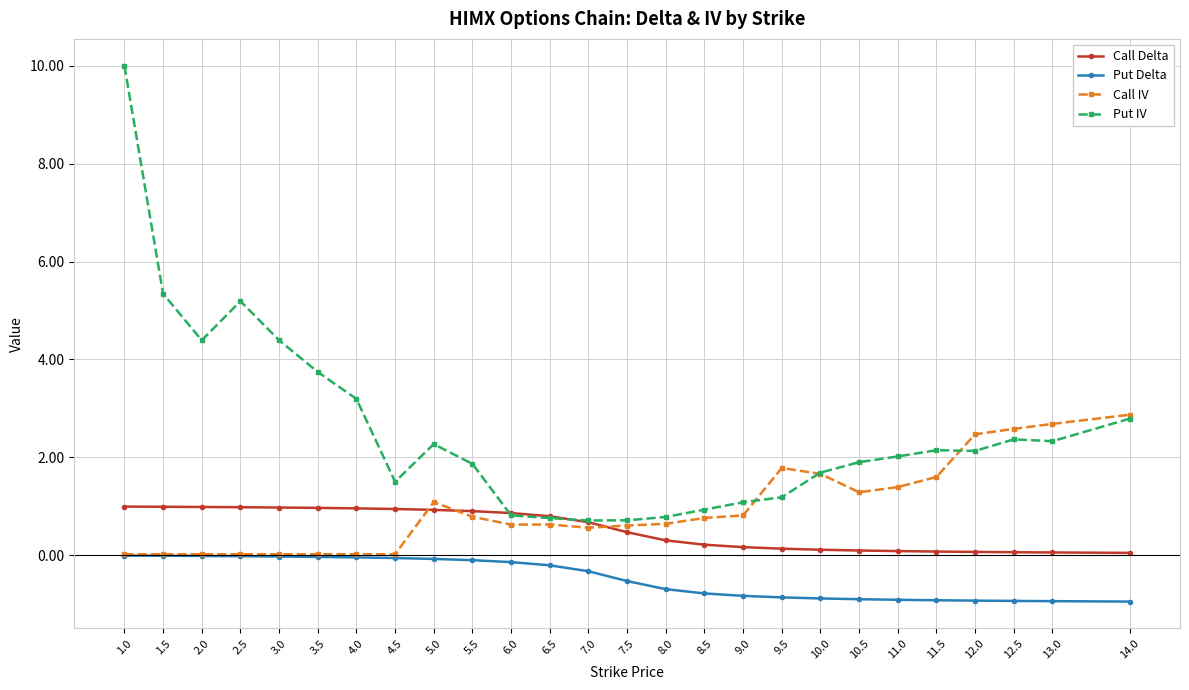

The value of Put Delta at 10.5 is -0.9. True or false?

True